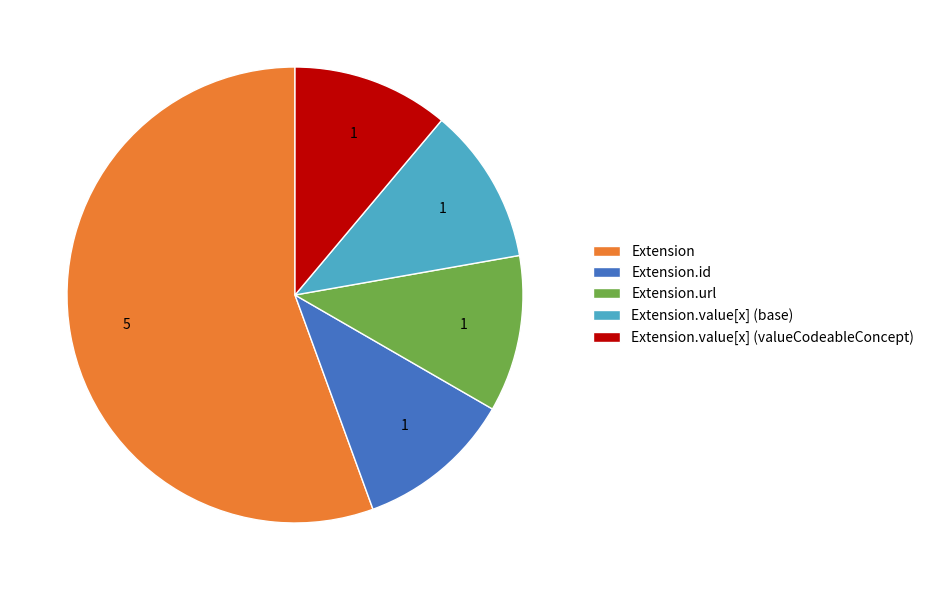

Count the number of slices in the pie.

5